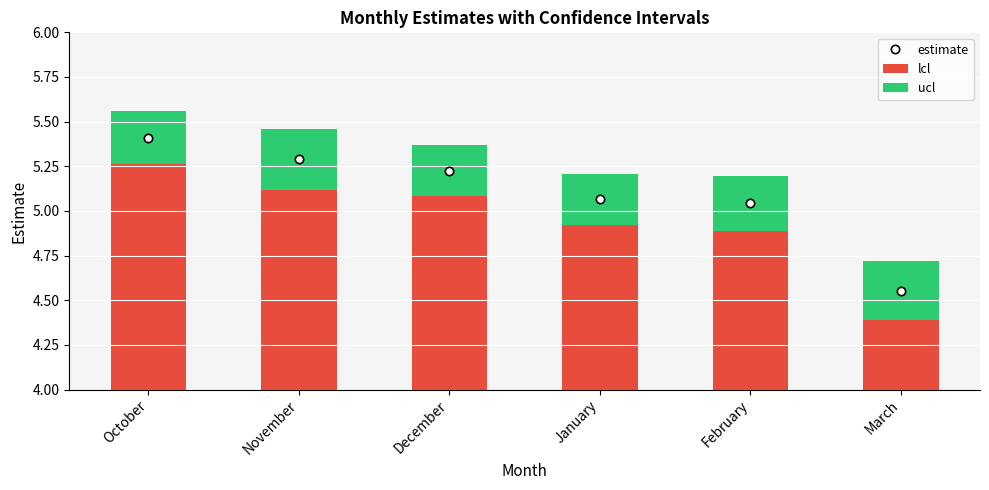

Between October and November, which is larger?

October